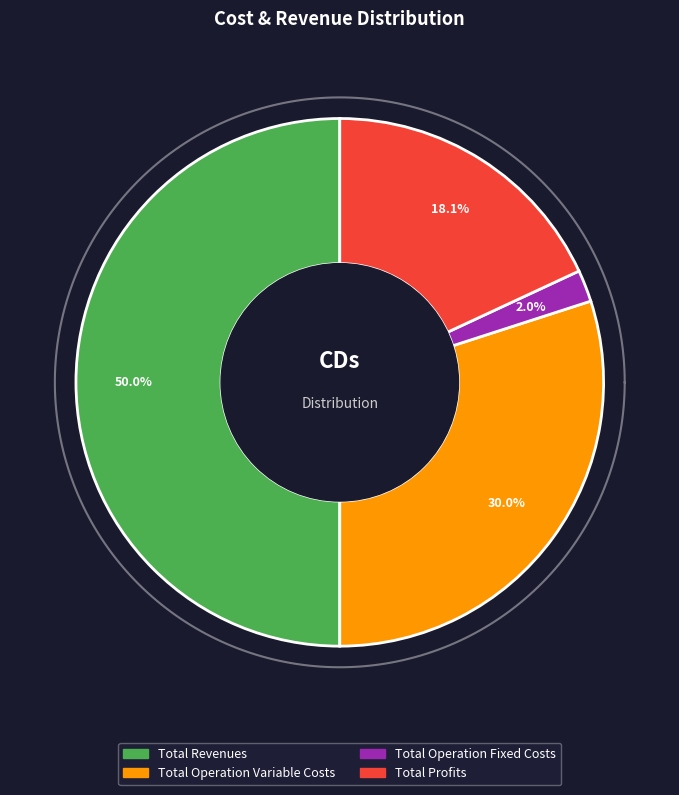

Between Total Revenues and Total Profits, which is larger?

Total Revenues